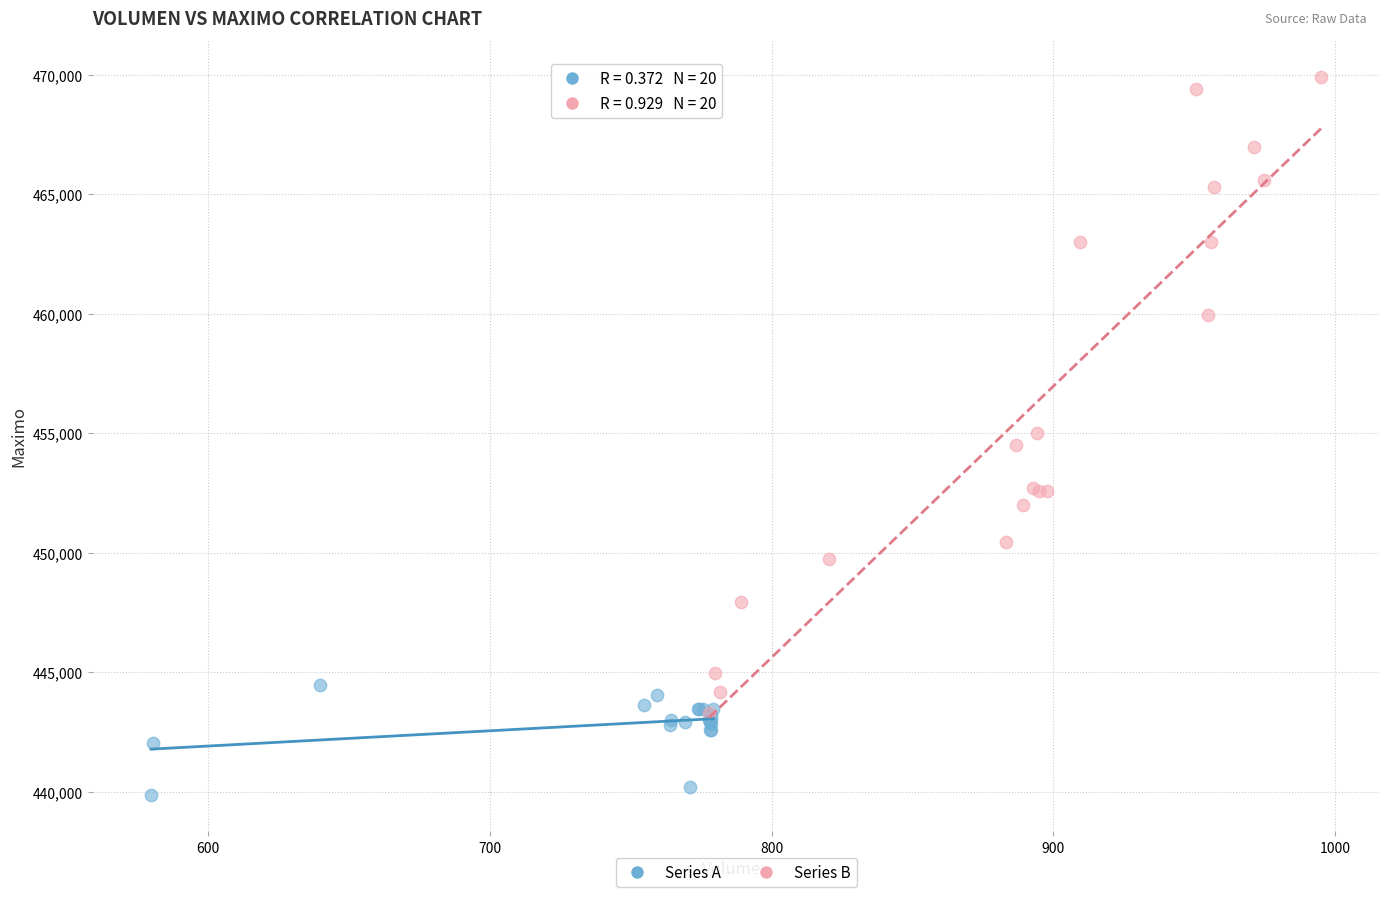

Which series reaches the maximum Y coordinate?

Series B